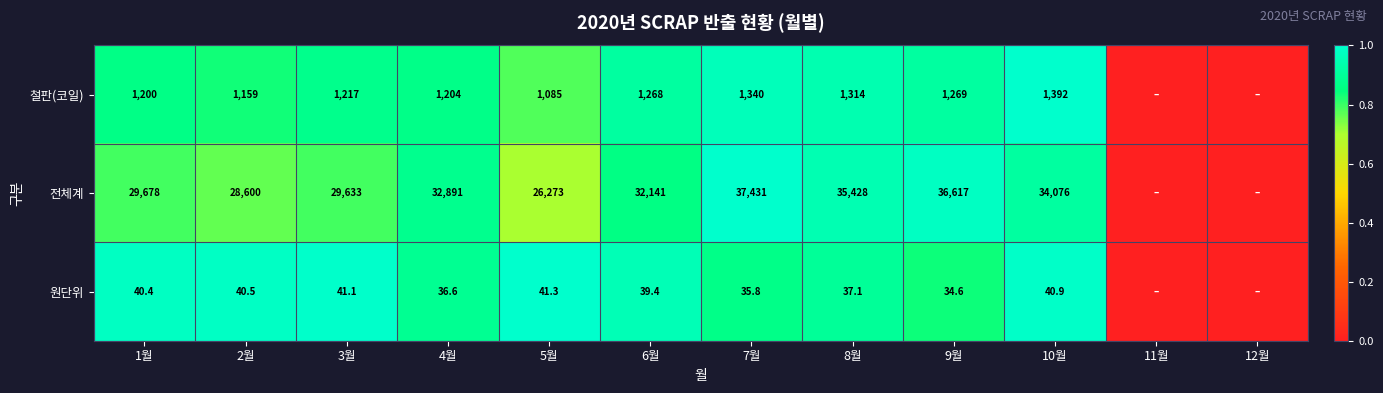

What is the difference between the 전체계 values at 6월 and 1월?

2463.0